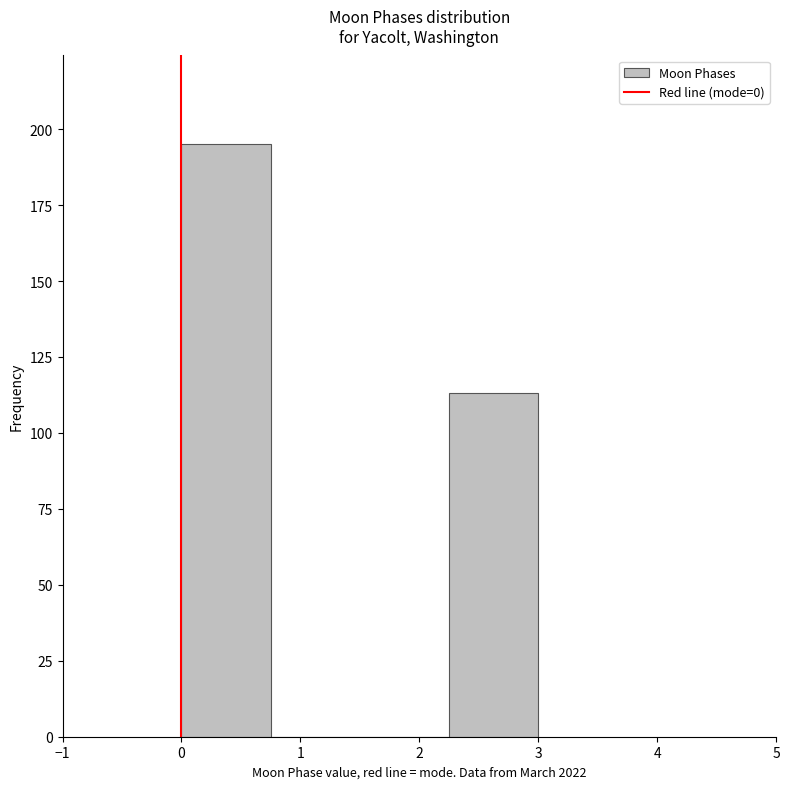

Reading left to right, list every bar in this chart as the range it spans on the x-axis followed by its height. Neither the bar edges nor the heights are printed on the chart, so give them approximately, as read against the axes.

0.00 to 0.75: 195
0.75 to 1.50: 0
1.50 to 2.25: 0
2.25 to 3.00: 115